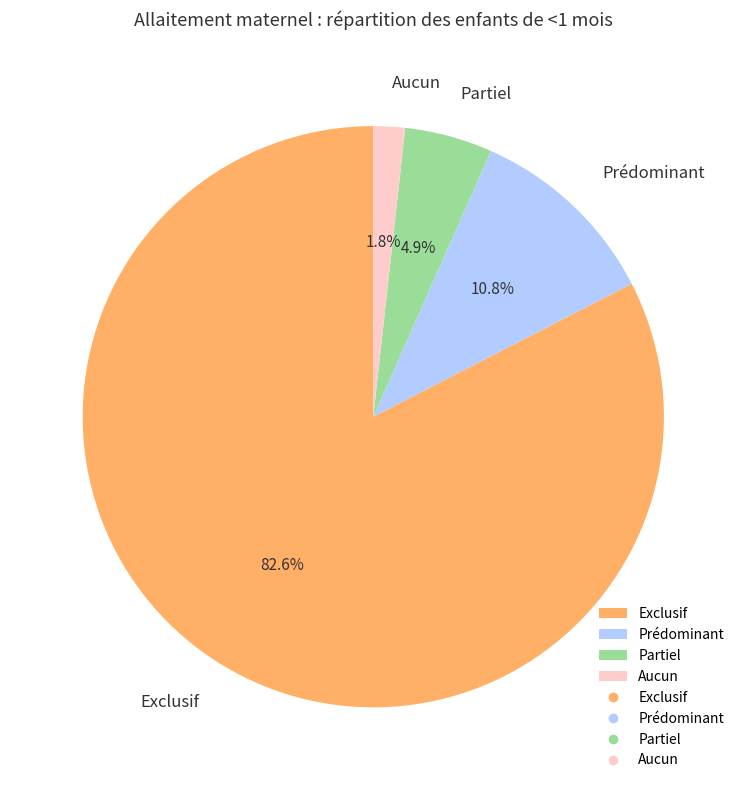

True or false: Exclusif accounts for 83% of the total.

True